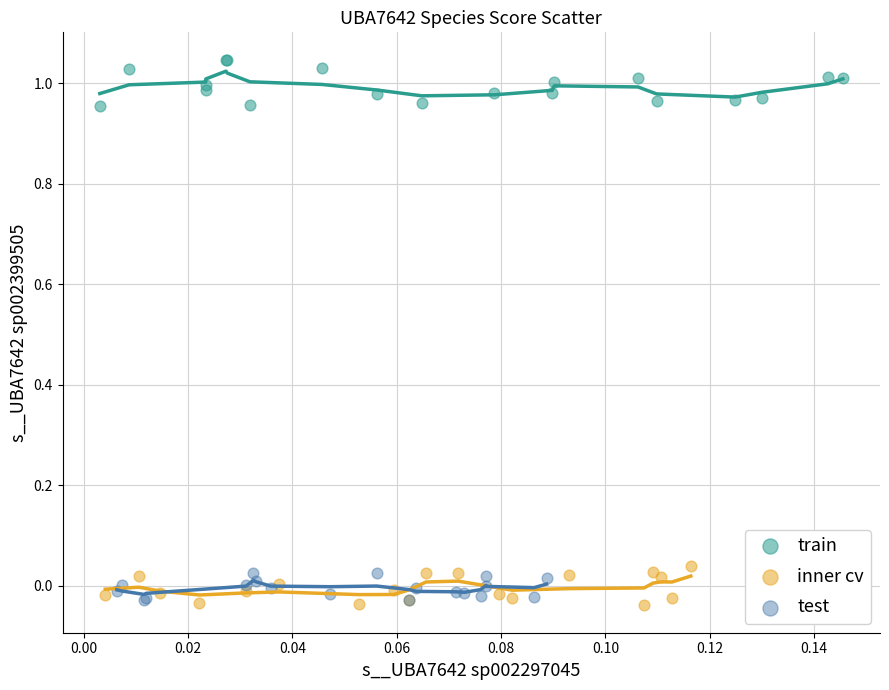

Which series reaches the minimum Y coordinate?

inner cv